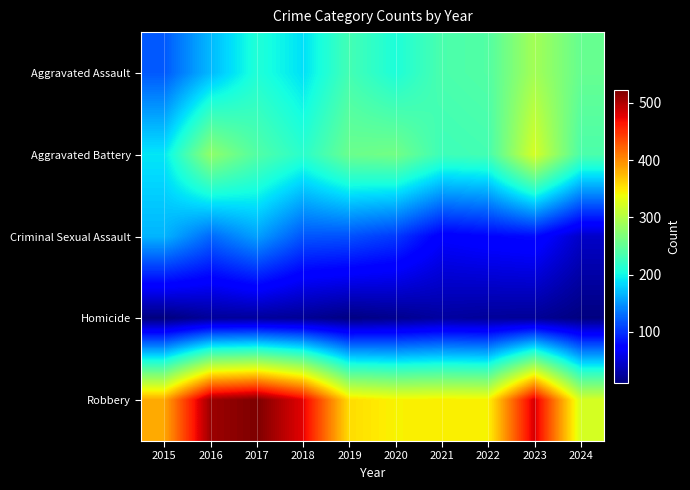

Reading right to left, list all the values displayed in this chart.

Aggravated Assault: 2024=253	2023=291	2022=241	2021=236	2020=208	2019=232	2018=188	2017=210	2016=168	2015=120
Aggravated Battery: 2024=237	2023=322	2022=232	2021=228	2020=261	2019=256	2018=216	2017=241	2016=279	2015=191
Criminal Sexual Assault: 2024=44	2023=80	2022=76	2021=70	2020=104	2019=116	2018=118	2017=156	2016=128	2015=166
Homicide: 2024=12	2023=22	2022=23	2021=26	2020=18	2019=13	2018=21	2017=24	2016=23	2015=11
Robbery: 2024=322	2023=483	2022=344	2021=346	2020=344	2019=356	2018=477	2017=522	2016=508	2015=384